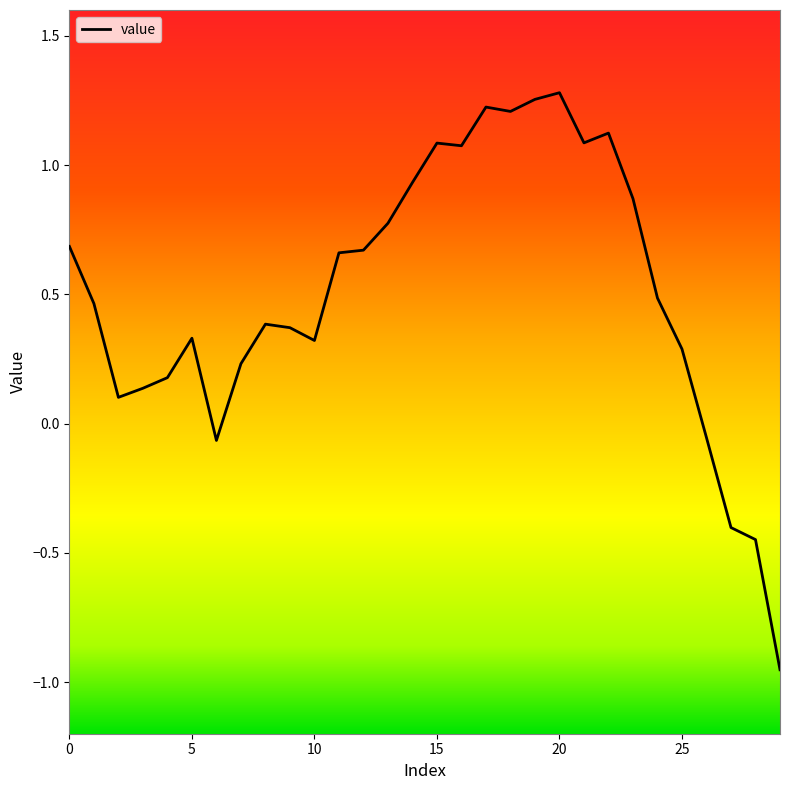

What is the difference between the maximum and minimum values?

2.2